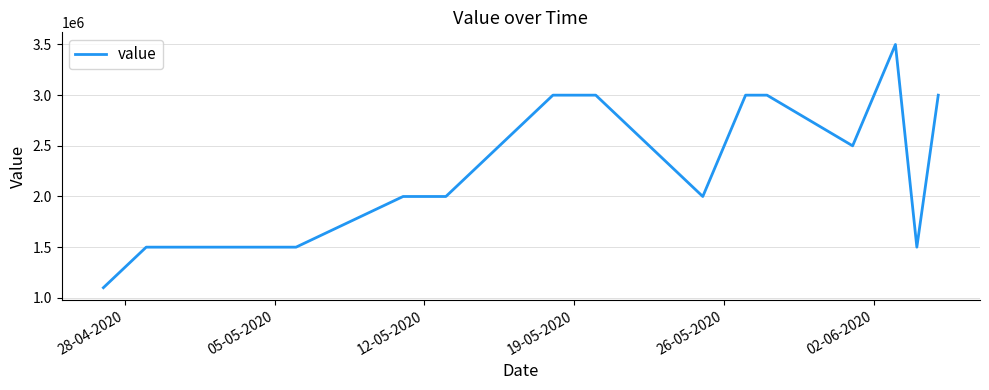

What is the maximum value shown in the chart?

3500000